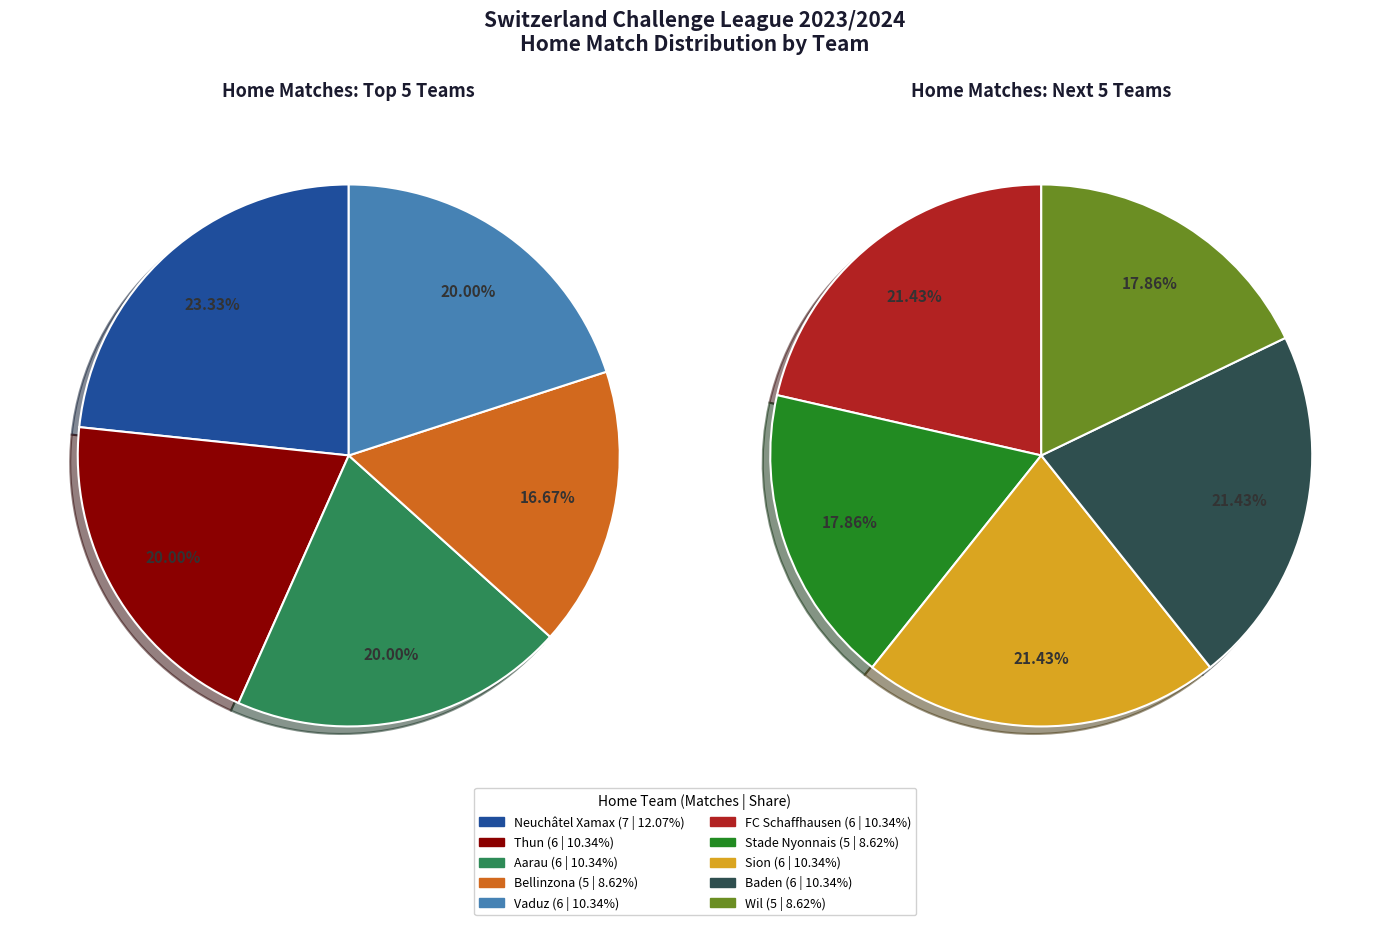

Which slice is the largest?

Neuchâtel Xamax